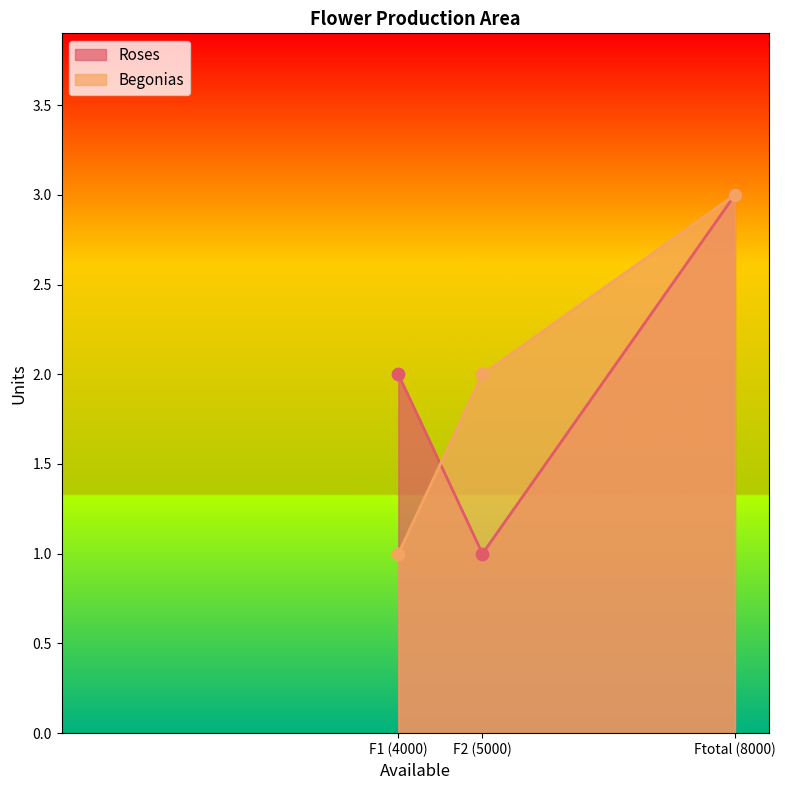

What are all the series names shown in the legend?

Roses, Begonias